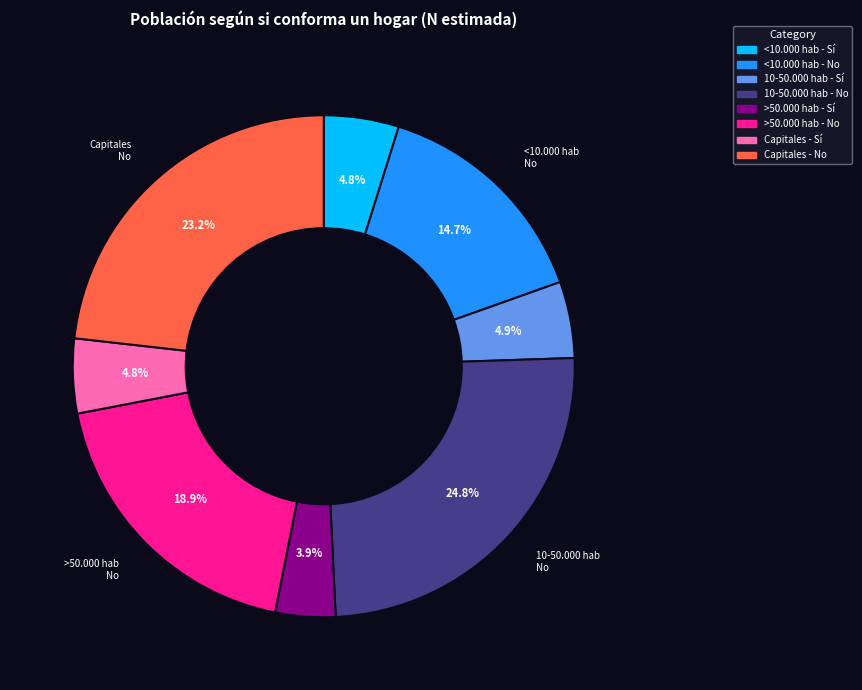

What is the smallest slice in the pie chart?

>50.000 hab - Sí